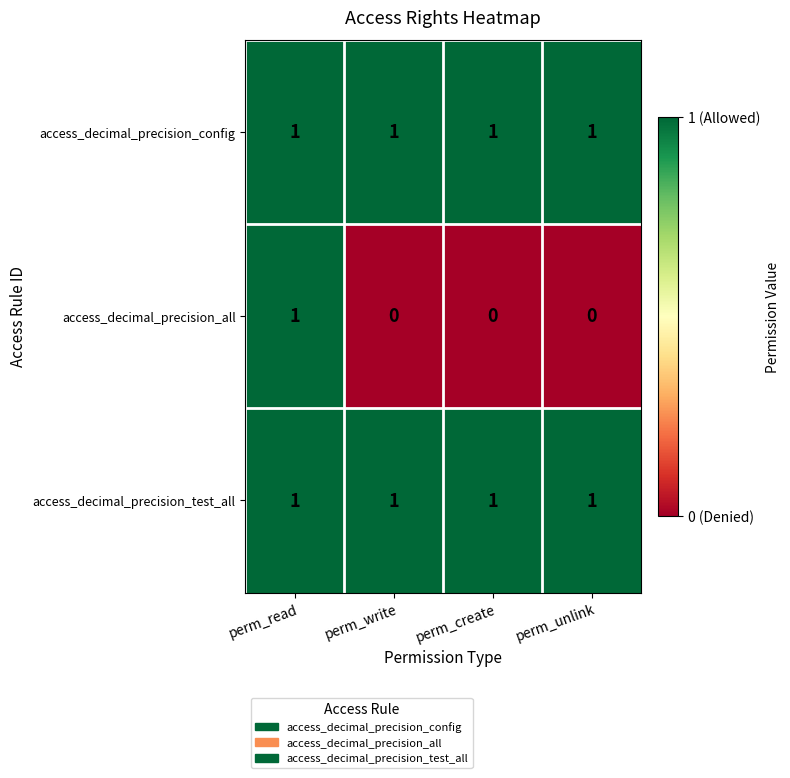

Which series has the largest range (max minus min)?

access_decimal_precision_all